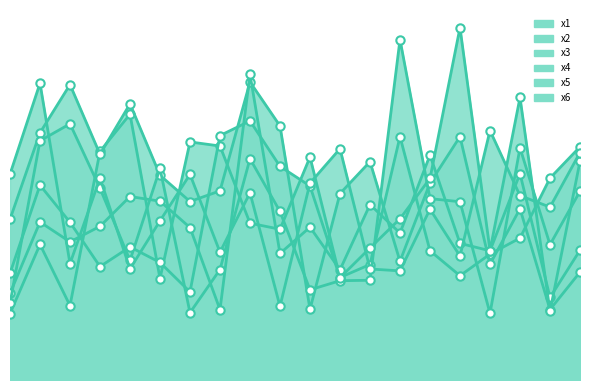

Reading left to right, extract all data points from this chart.

x1: 1=2.1	2=4.4	3=2.4	4=7.4	5=8.6	6=3.3	7=7.7	8=7.5	9=5.1	10=4.9	11=7.2	12=3.3	13=3.7	14=7.8	15=4.2	16=3.4	17=4.1	18=4.6	19=6.5	20=7.5
x2: 1=5.2	2=8.0	3=9.5	4=7.3	5=8.9	6=6.6	7=5.8	8=6.1	9=9.6	10=8.2	11=2.3	12=6.0	13=7.0	14=3.8	15=6.3	16=7.8	17=3.7	18=5.5	19=2.3	20=3.5
x3: 1=2.8	2=5.1	3=4.5	4=5.0	5=5.9	6=5.8	7=4.9	8=2.3	9=9.9	10=4.1	11=4.9	12=3.6	13=5.7	14=4.7	15=7.3	16=4.4	17=4.2	18=6.7	19=2.7	20=4.2
x4: 1=2.5	2=7.7	3=8.3	4=6.2	5=3.9	6=6.8	7=2.2	8=3.6	9=7.1	10=5.4	11=2.9	12=3.2	13=3.2	14=11.0	15=5.8	16=5.7	17=2.1	18=7.5	19=4.4	20=6.1
x5: 1=3.4	2=6.3	3=5.1	4=3.7	5=4.3	6=3.8	7=2.8	8=7.9	9=8.4	10=6.9	11=6.3	12=3.3	13=4.3	14=5.2	15=6.5	16=11.4	17=4.2	18=9.1	19=2.2	20=7.0
x6: 1=6.6	2=9.6	3=3.8	4=6.5	5=3.6	6=5.1	7=6.6	8=4.1	9=6.0	10=2.4	11=6.3	12=7.5	13=3.6	14=3.5	15=5.5	16=4.0	17=8.0	18=5.9	19=5.6	20=7.3